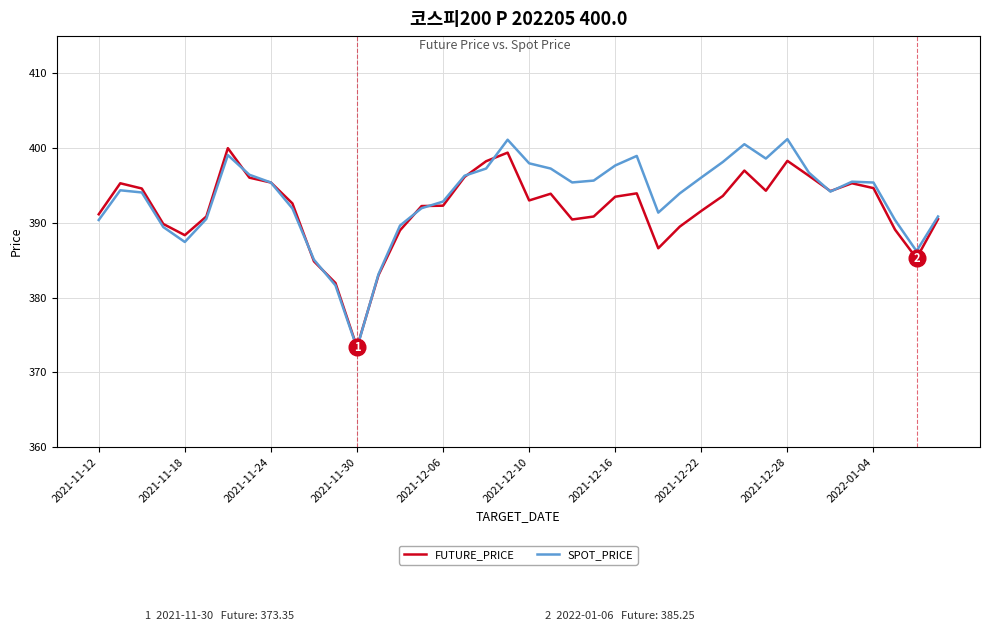

What is the smallest value displayed?

373.2